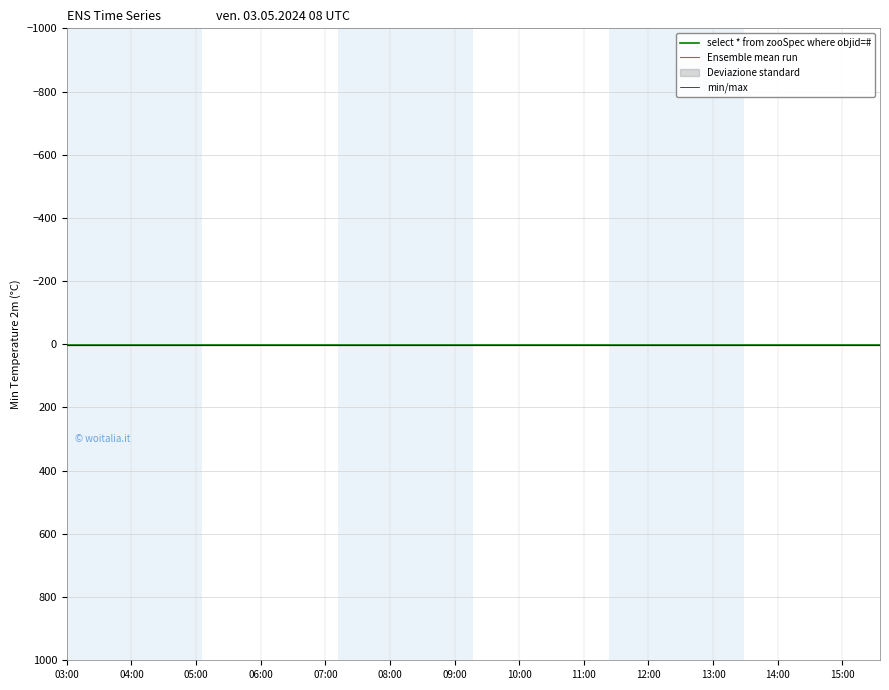

Rank the series by their maximum value, from highest to lowest.

min/max, select * from zooSpec where objid=#, Ensemble mean run